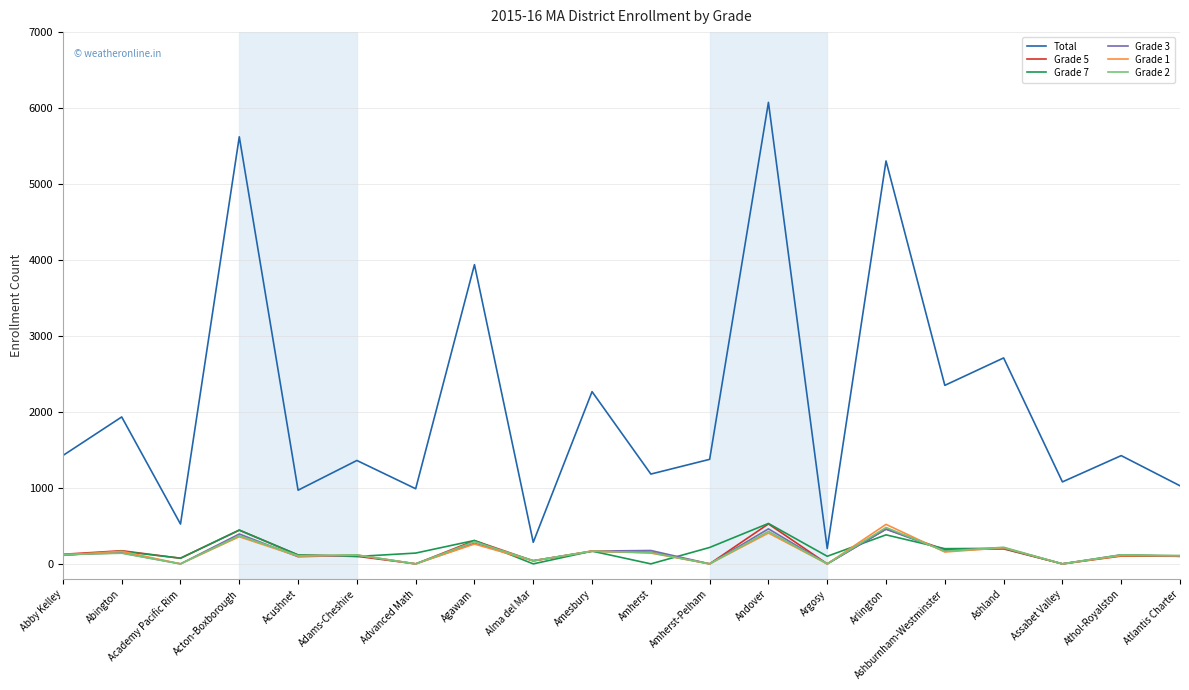

Which series has the largest total across all categories?

Total